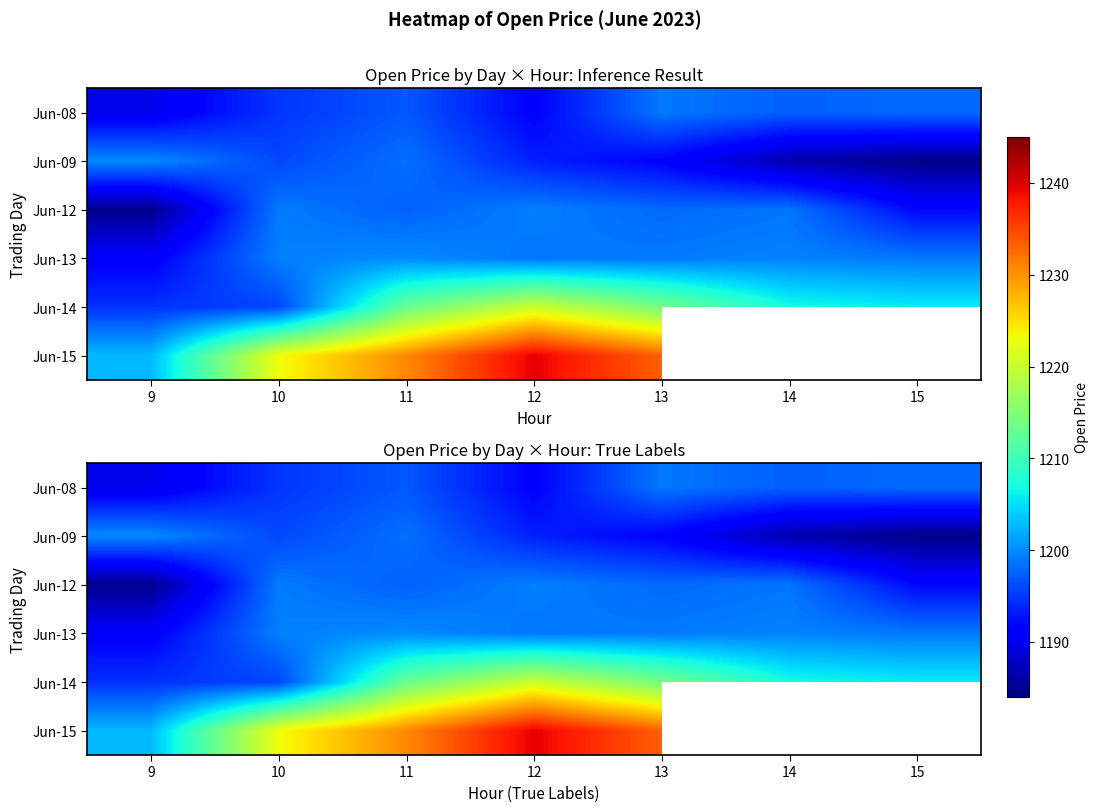

Which category has the lowest value in the Jun-14 series?

9